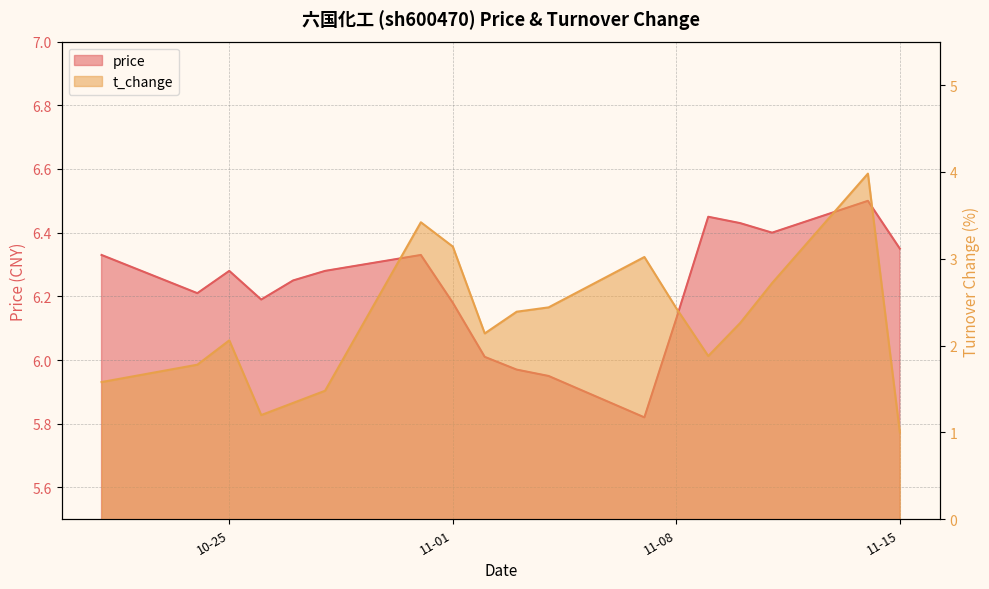

What is the difference between the maximum and minimum values in the price series?

0.7